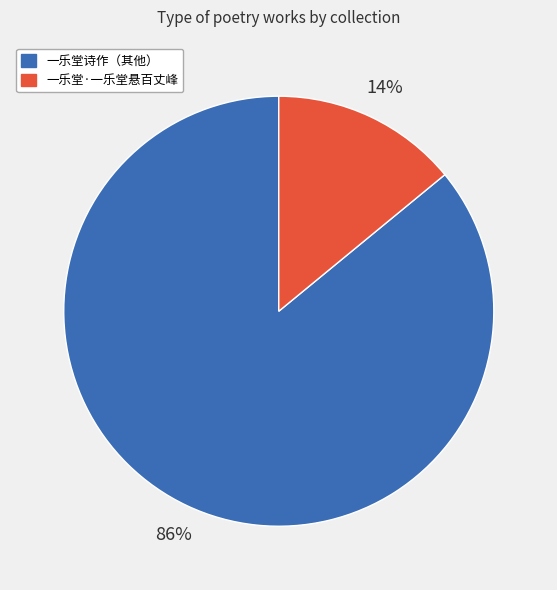

Is there a majority slice in this chart?

Yes